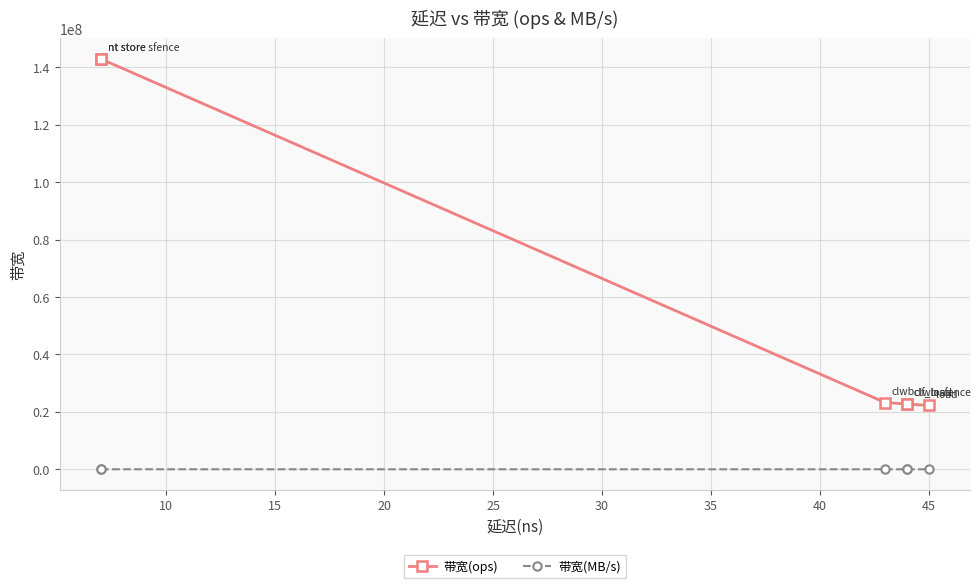

What is the sum of all 带宽(MB/s) values?

24102